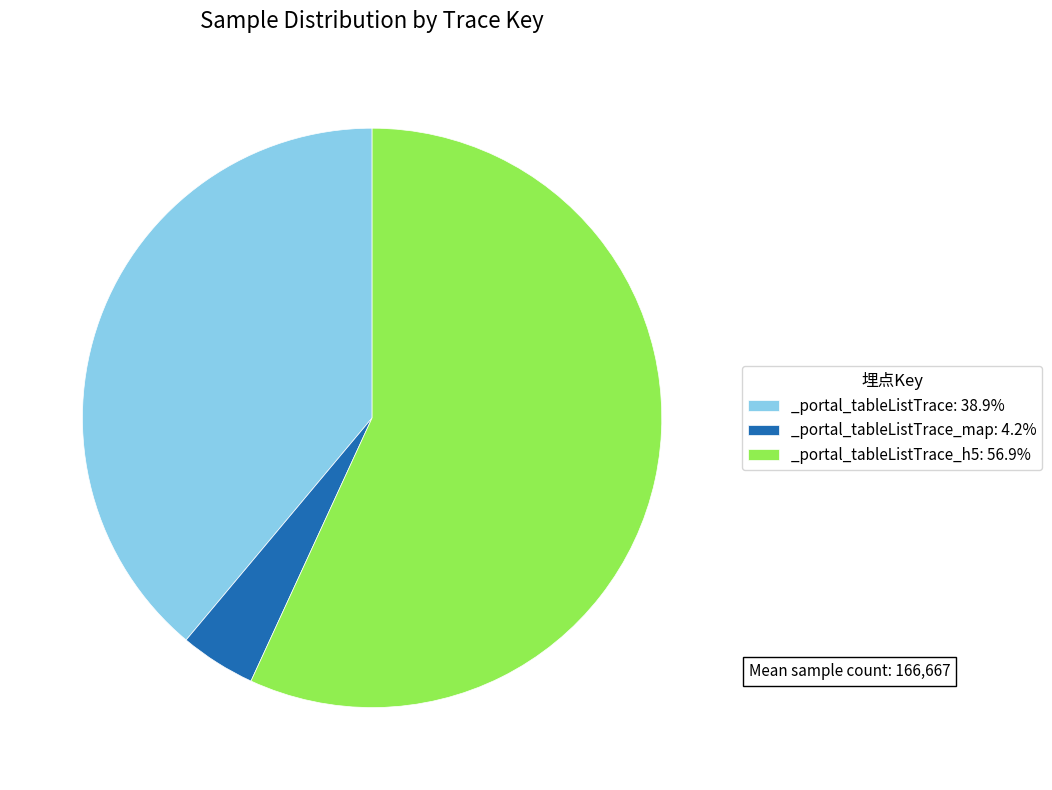

What is the ratio of the value at _portal_tableListTrace: 38.9% to the value at _portal_tableListTrace_h5: 56.9%?

0.7